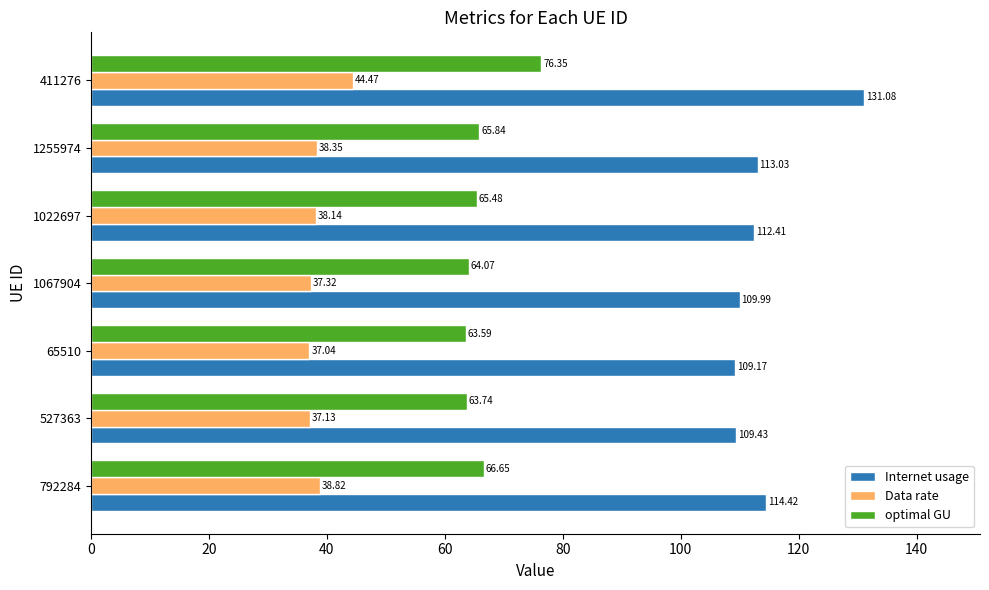

At how many categories does at least one series exceed 112?

4